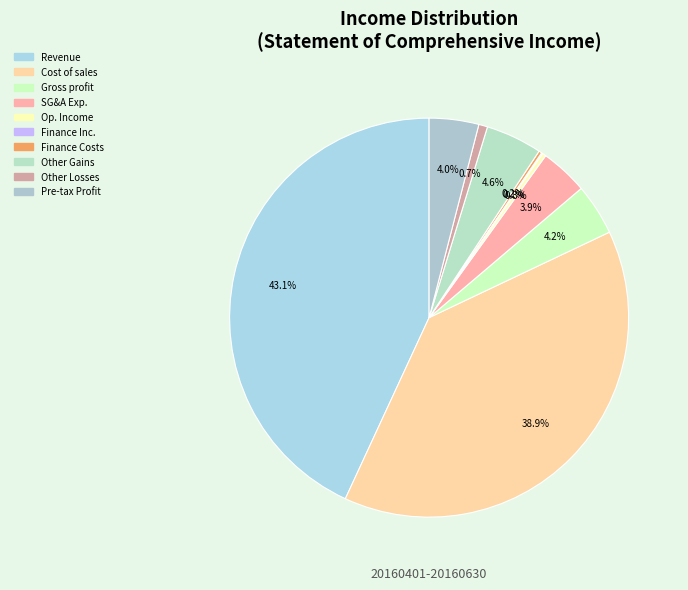

Does any single category account for the majority?

No